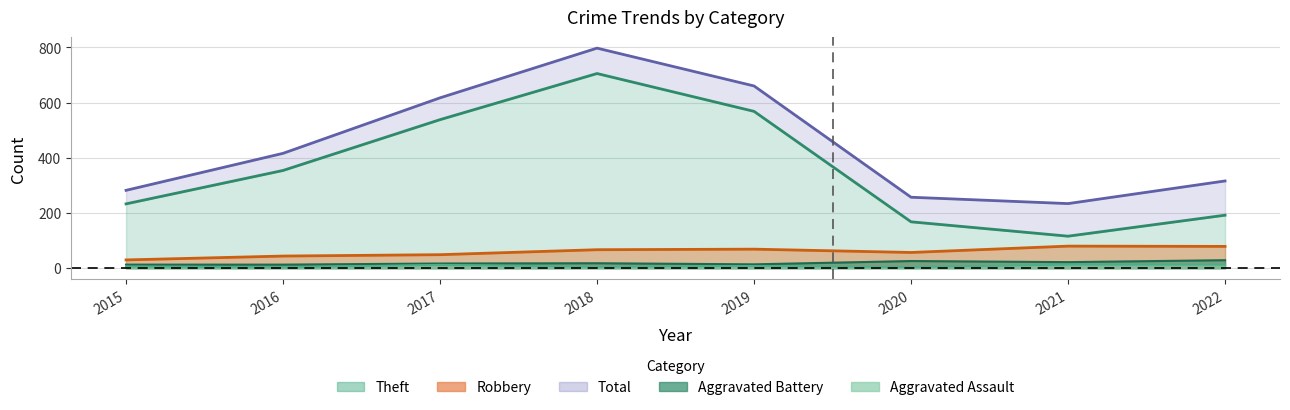

Which series has the largest total across all categories?

Total